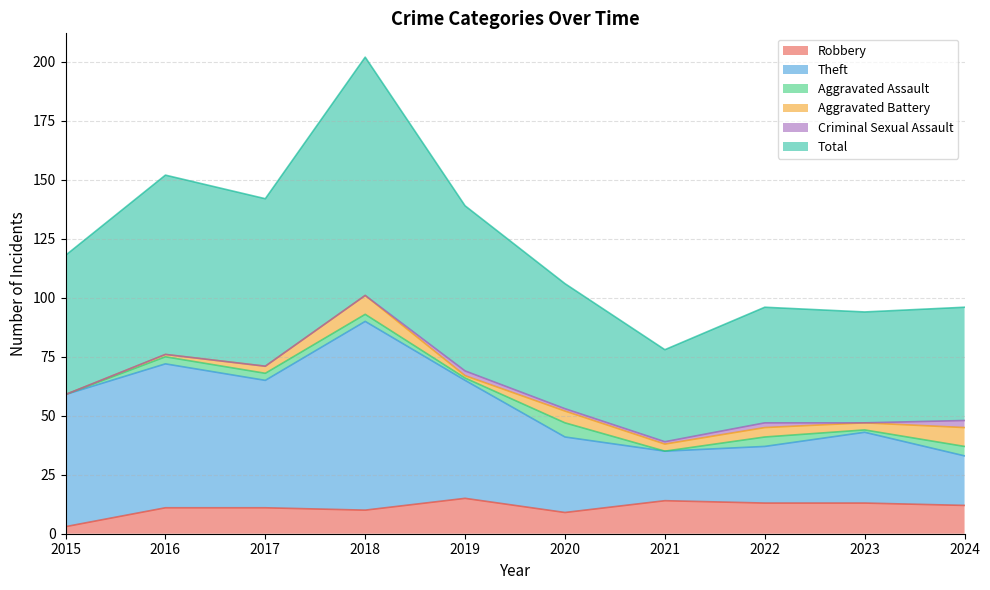

Where is the first local maximum for Robbery?

2019